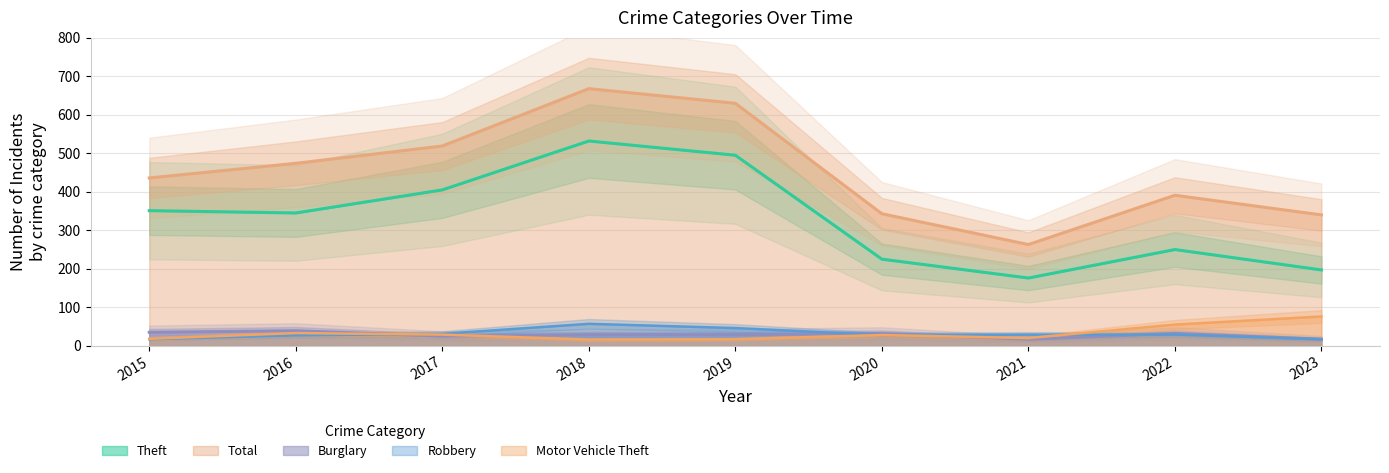

What is the greatest value displayed?

668